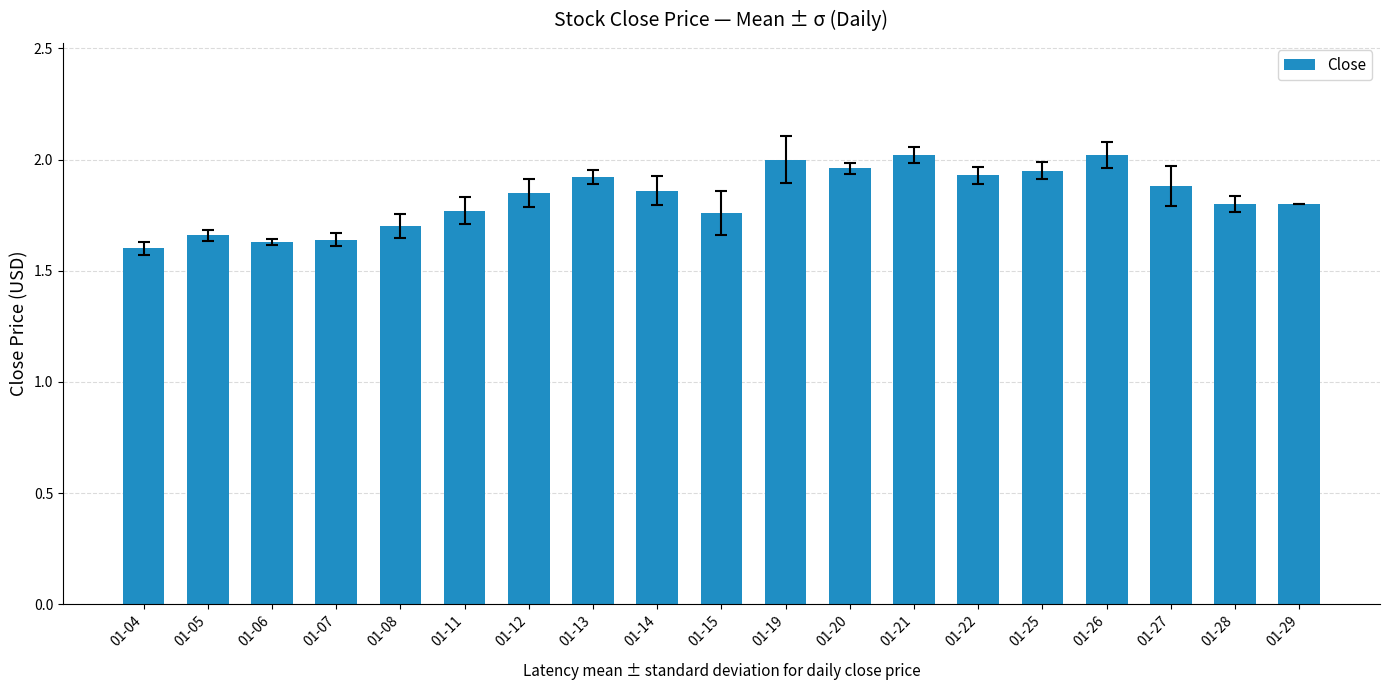

Which label corresponds to the smallest value in the chart?

01-04